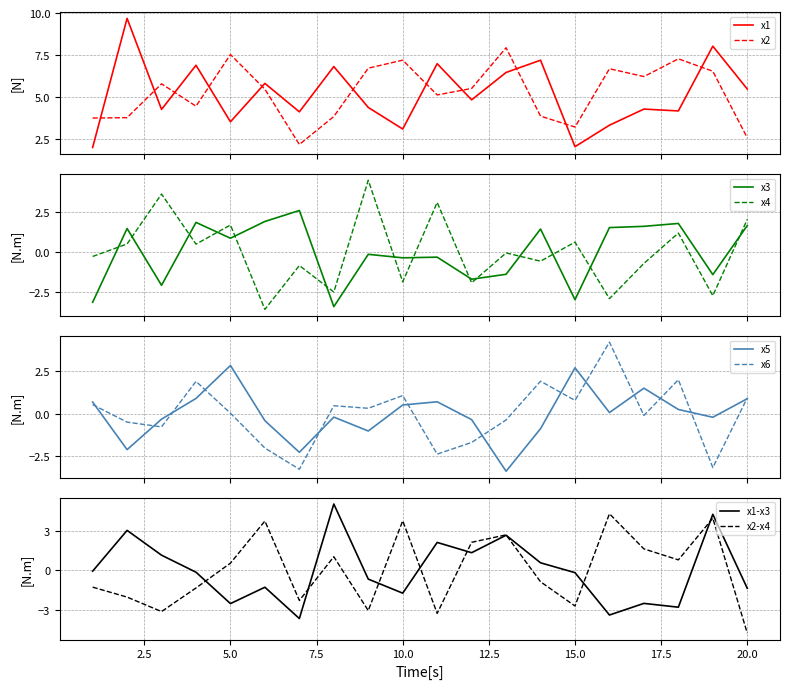

How many data points in x4 are less than 0?

11